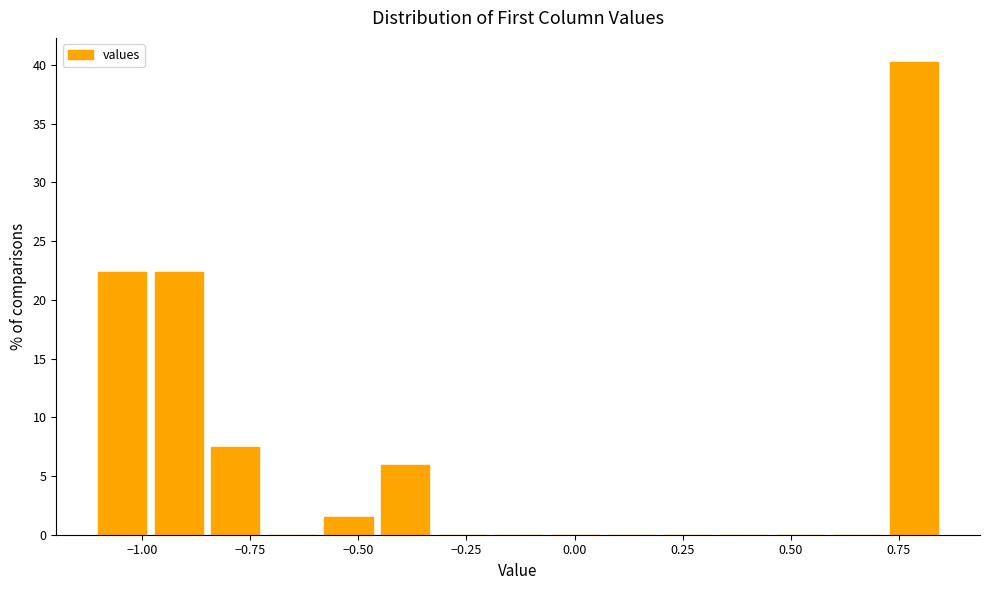

Read against the x-axis, roughly where is the centre of the tallest bar?

0.80